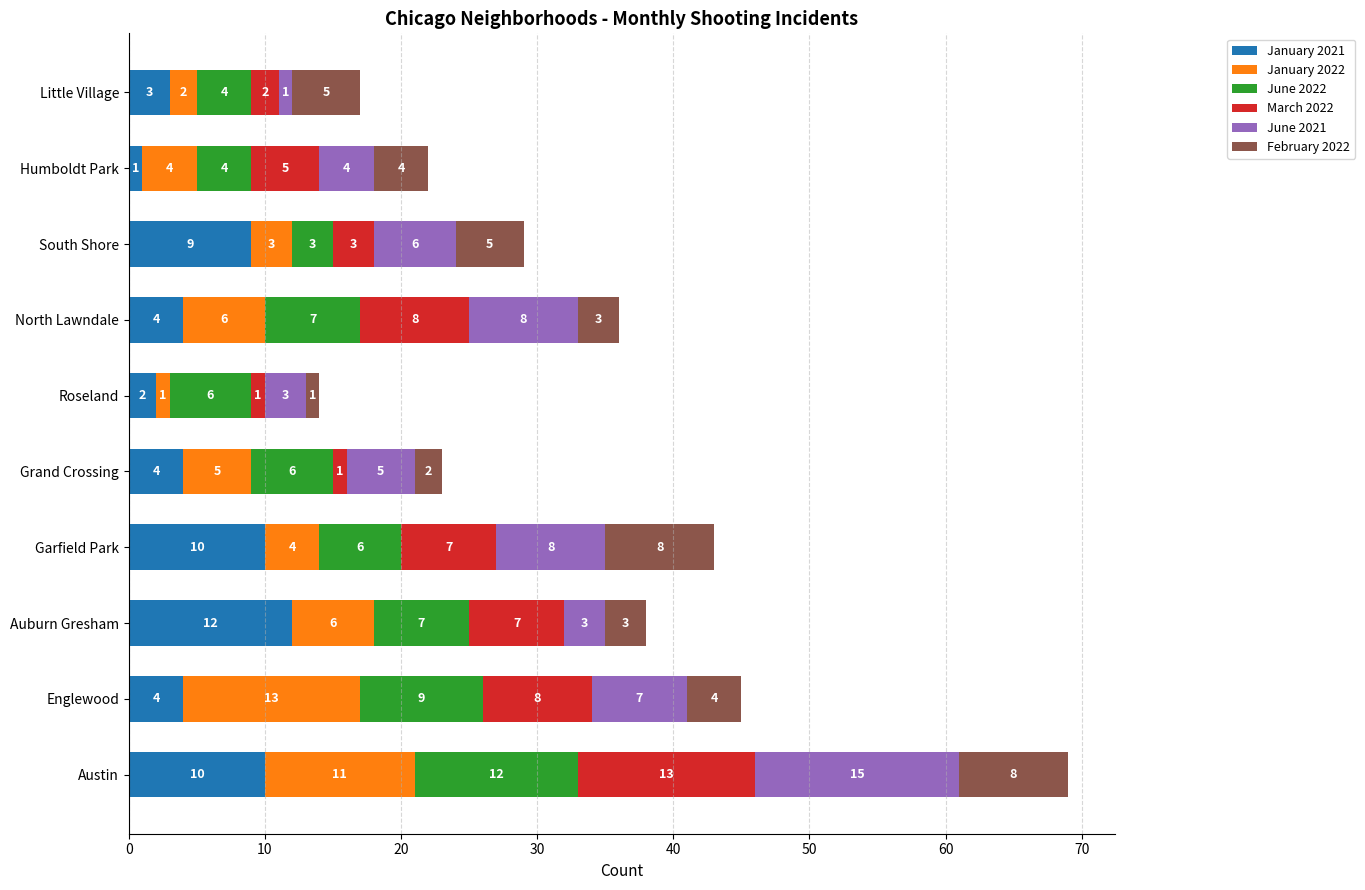

At which category is the sum across all series the highest?

Austin